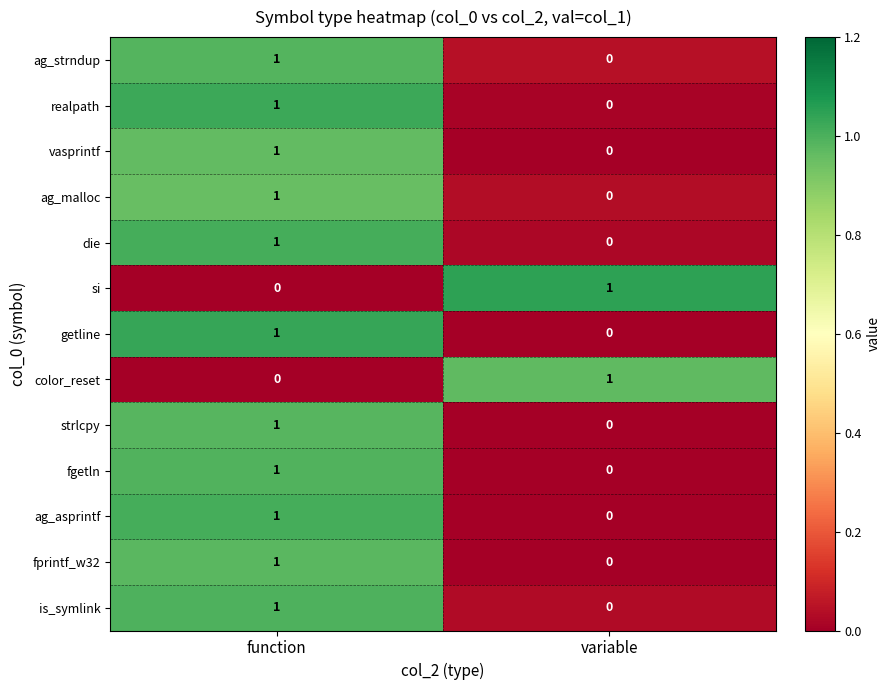

Which category has the lowest value in the die series?

variable